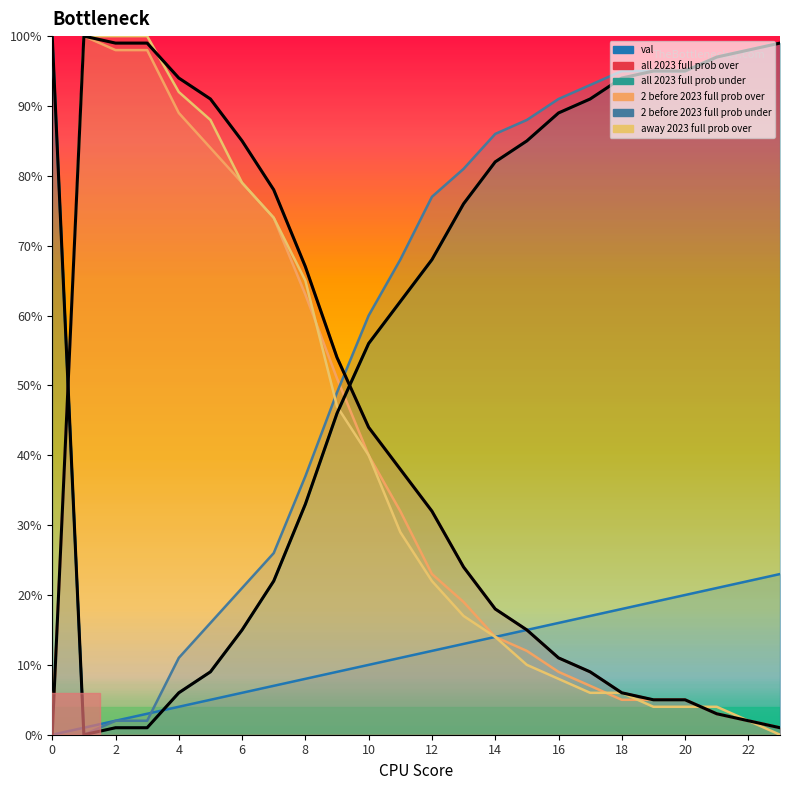

How many interior local peaks does the 2 before 2023 full prob over series have?

1